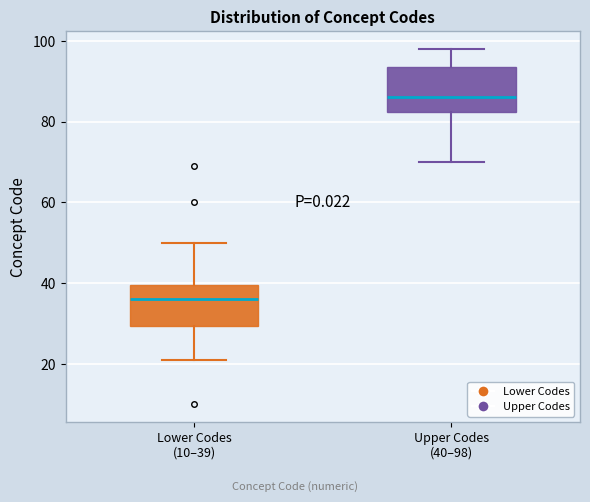

Reading left to right, transcribe this box plot: for each box, give where its median line is, the range the box spans, and where its two whiskers end, as read against the y-axis. The values are not printed on the chart, so give them approximately, as read against the axis.

Lower Codes (10–39): median 36, box 30 to 40, whiskers 22 to 50
Upper Codes (40–98): median 86, box 82 to 94, whiskers 70 to 98